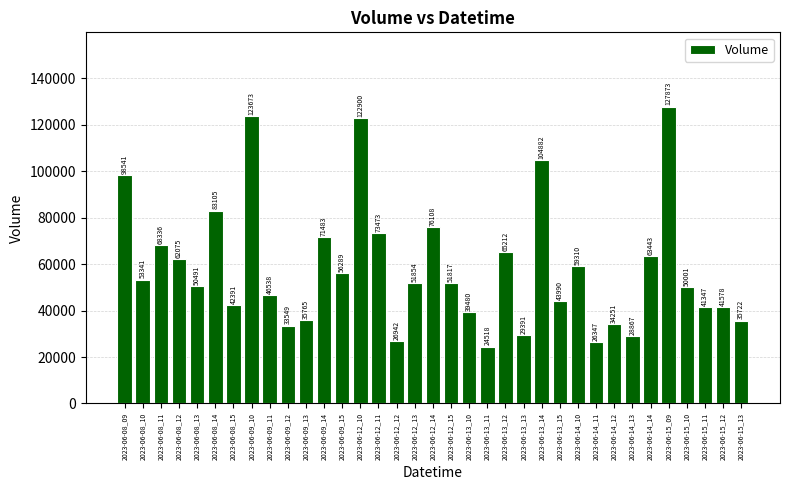

Which label corresponds to the largest value in the chart?

2023-06-15_09